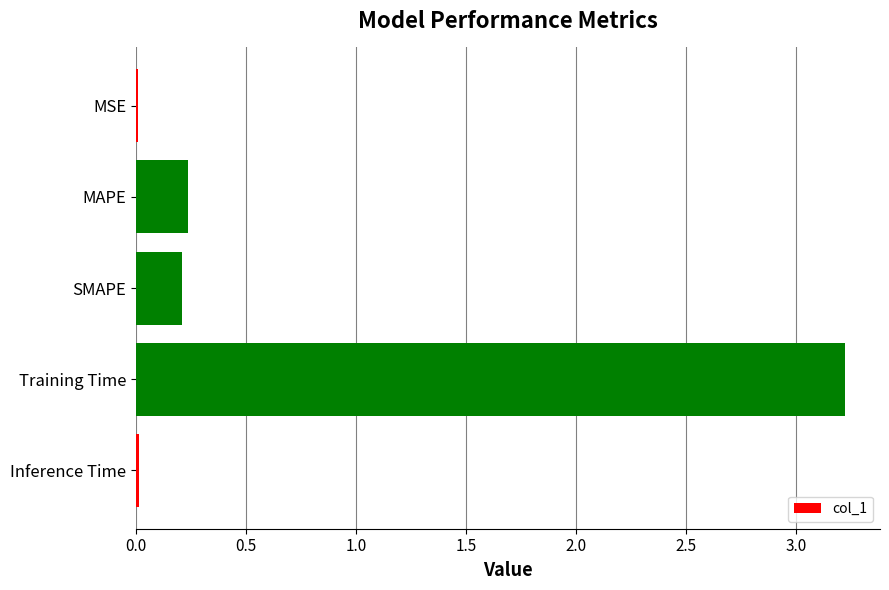

The value at MAPE is 0.2. True or false?

True